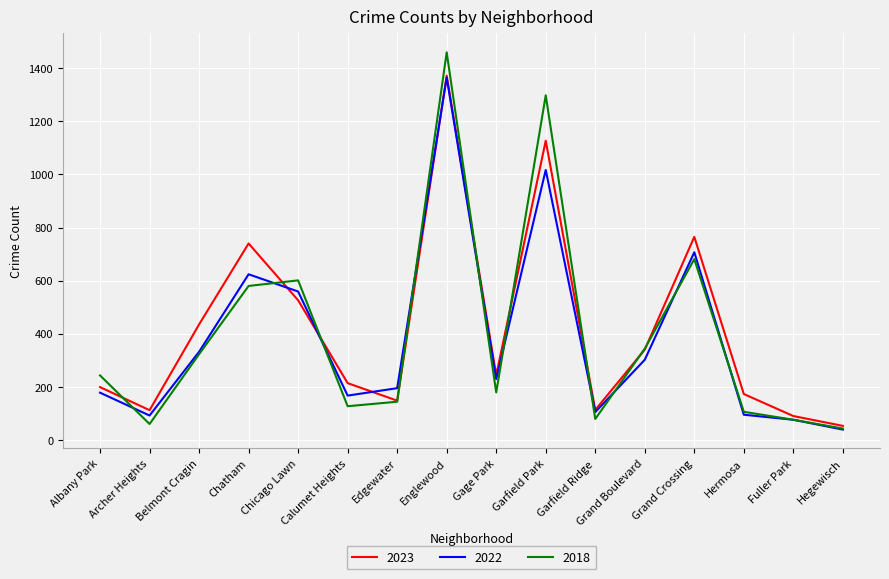

Which series has the widest spread of values?

2018